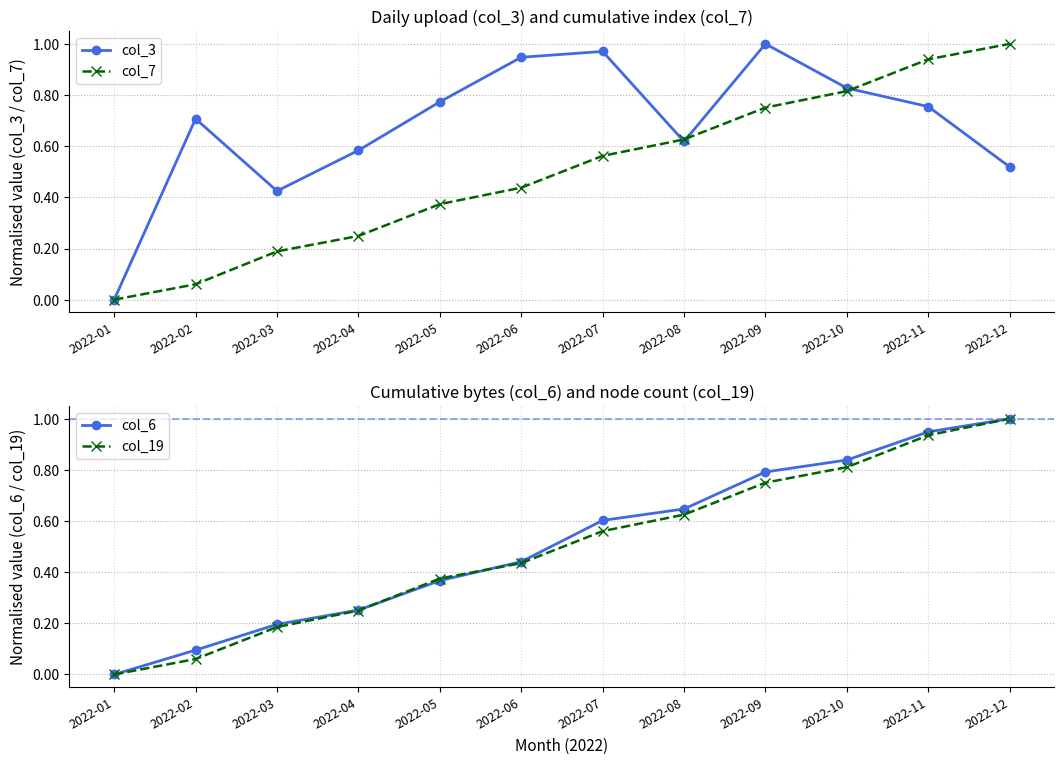

How many lines are shown in the chart?

4